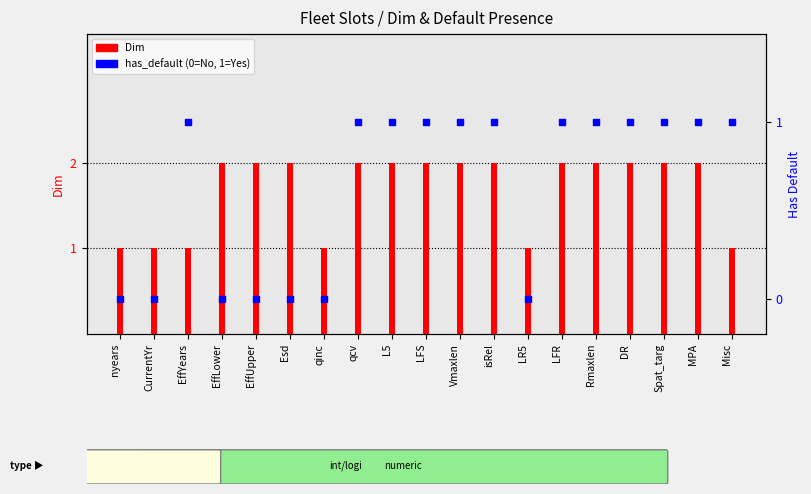

Which series contains the highest Y value?

Dim